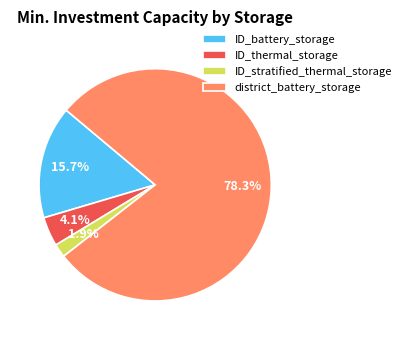

Approximately how many times larger is the value at district_battery_storage compared to ID_battery_storage?

5.0